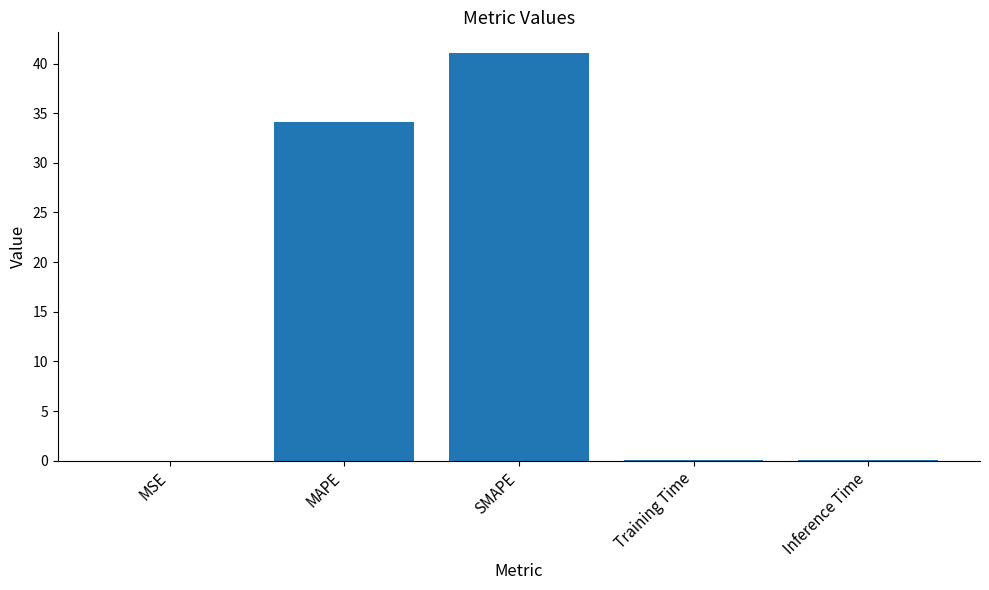

What is the greatest value displayed?

41.1